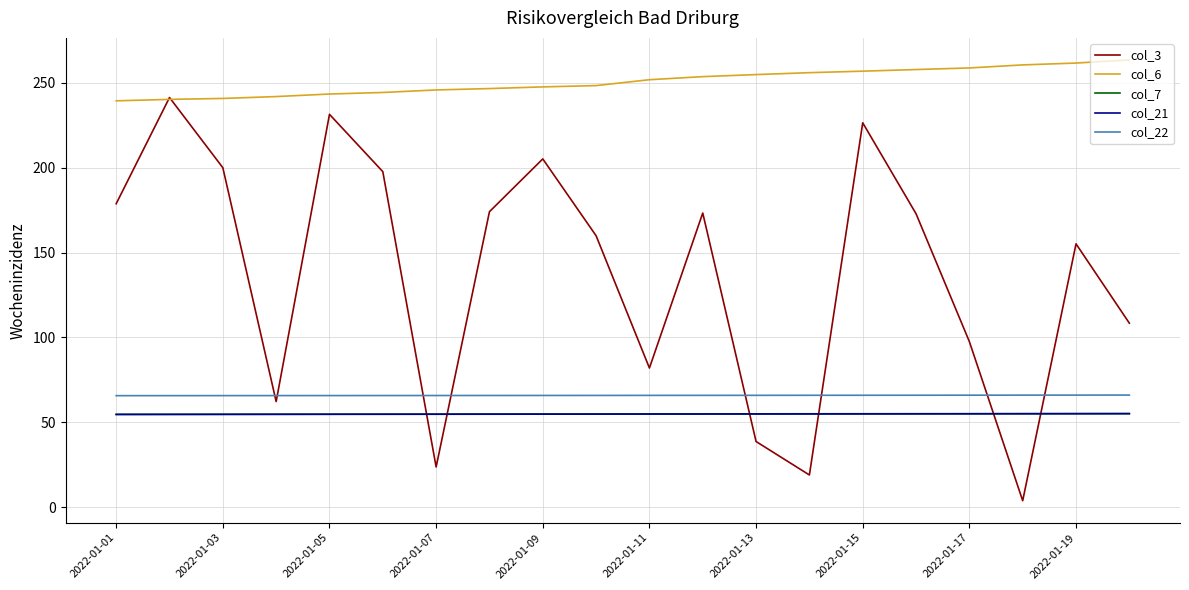

What are all the series names shown in the legend?

col_3, col_6, col_7, col_21, col_22